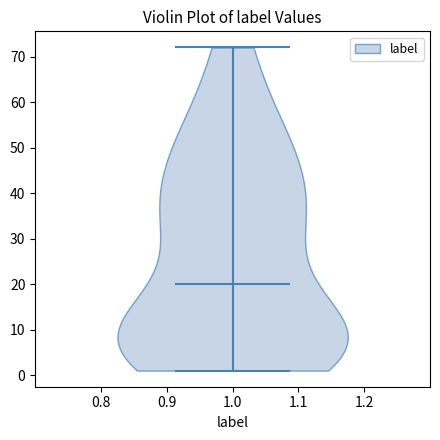

Read this violin plot against the y-axis: where its median line is, and the lowest and highest points the violin reaches. The values are not printed on the chart, so give them approximately, as read against the axis.

median line 20, lowest point 1, highest point 72